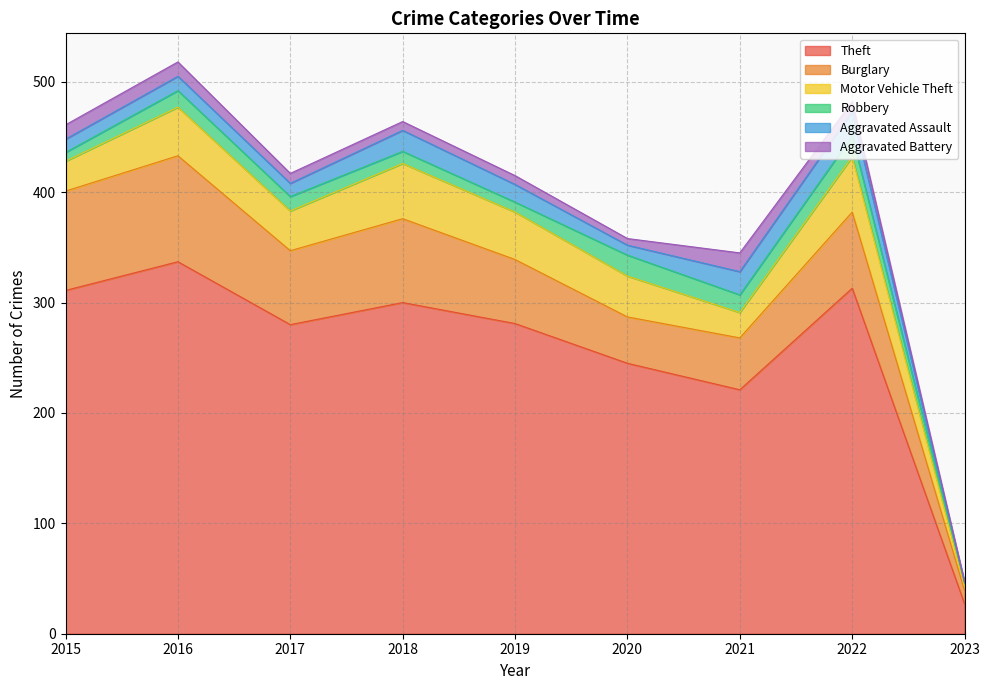

How many data points in Theft are less than 281?

4